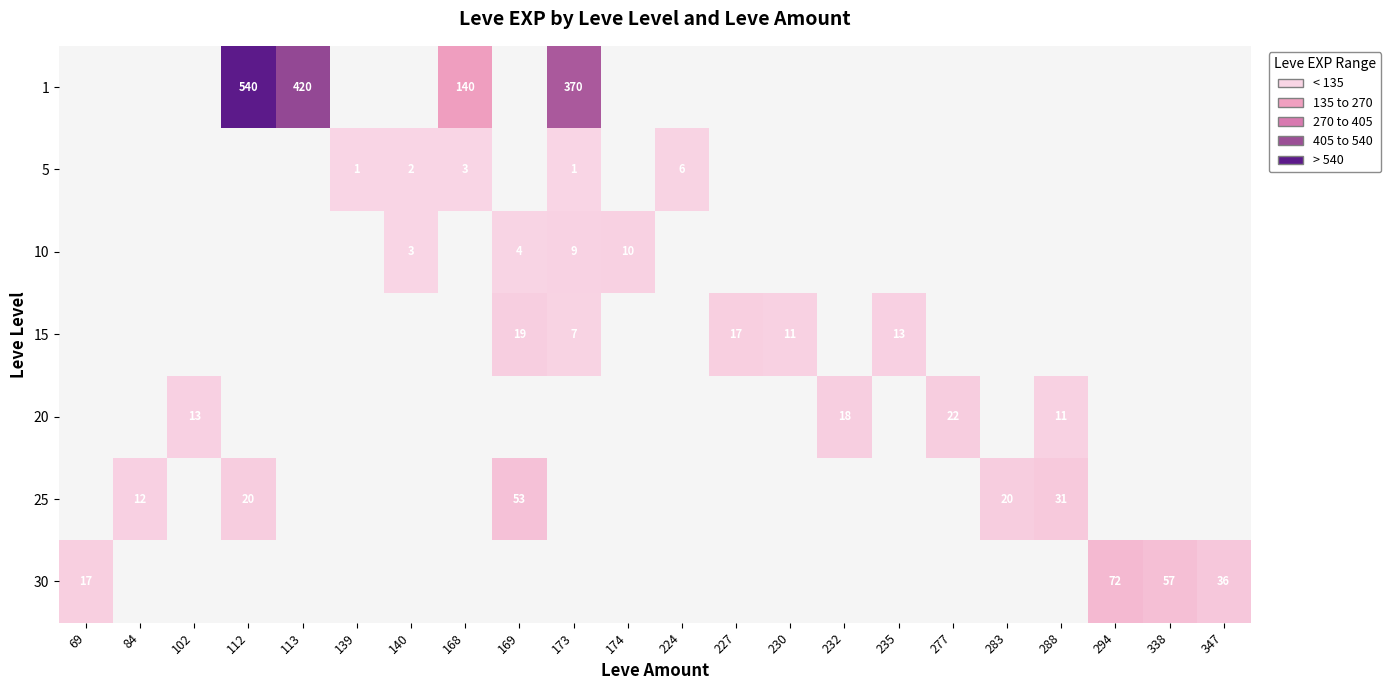

Is it true that 15 equals 3.6 at 227?

False